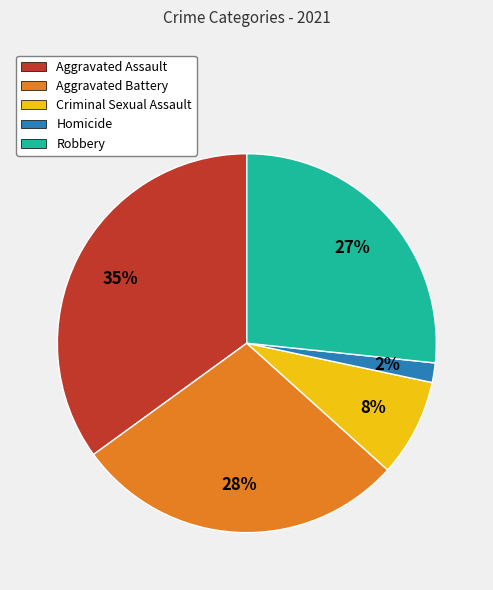

True or false: Aggravated Assault accounts for 27% of the total.

False